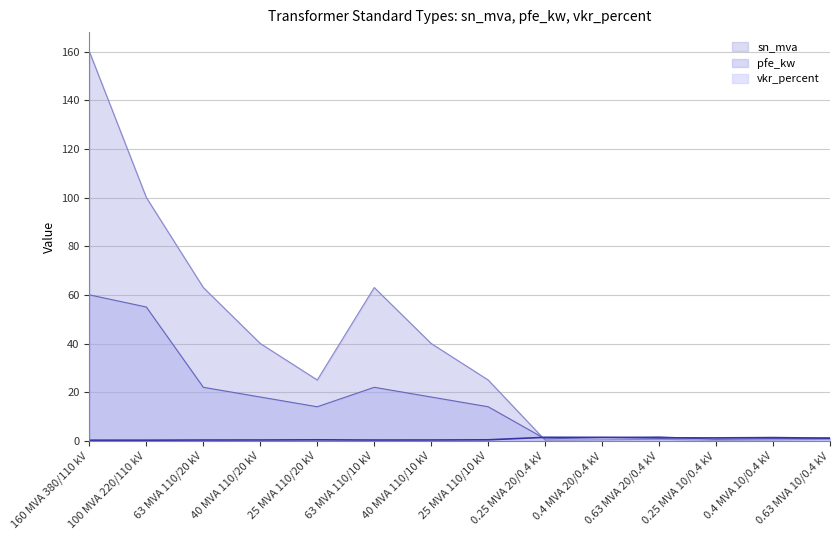

Is it true that sn_mva equals 160.0 at 160 MVA 380/110 kV?

True